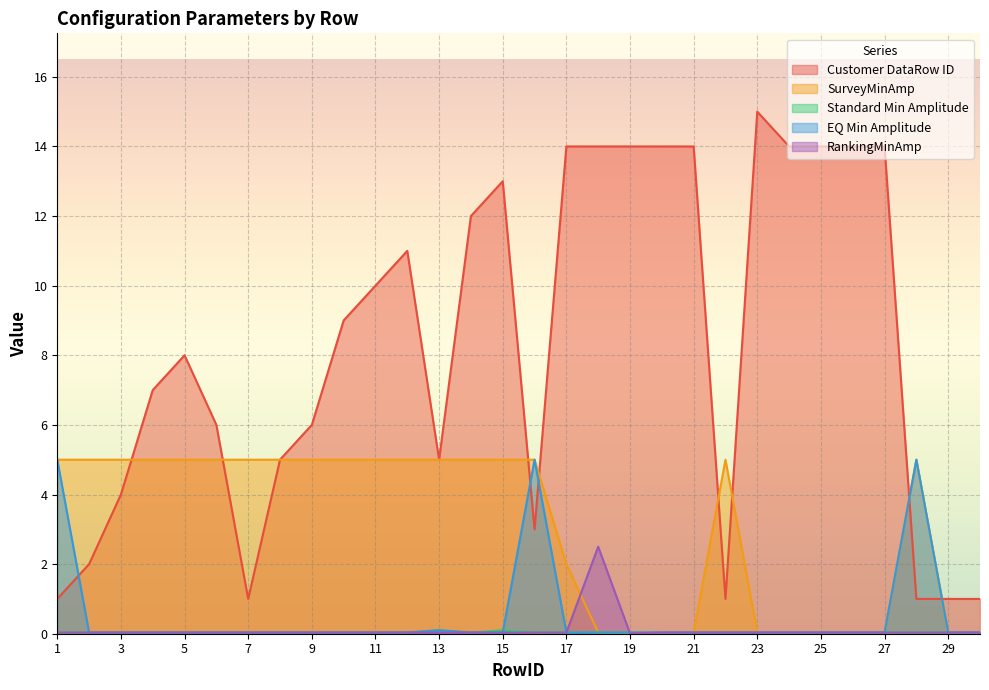

What are all the series names shown in the legend?

Customer DataRow ID, SurveyMinAmp, Standard Min Amplitude, EQ Min Amplitude, RankingMinAmp